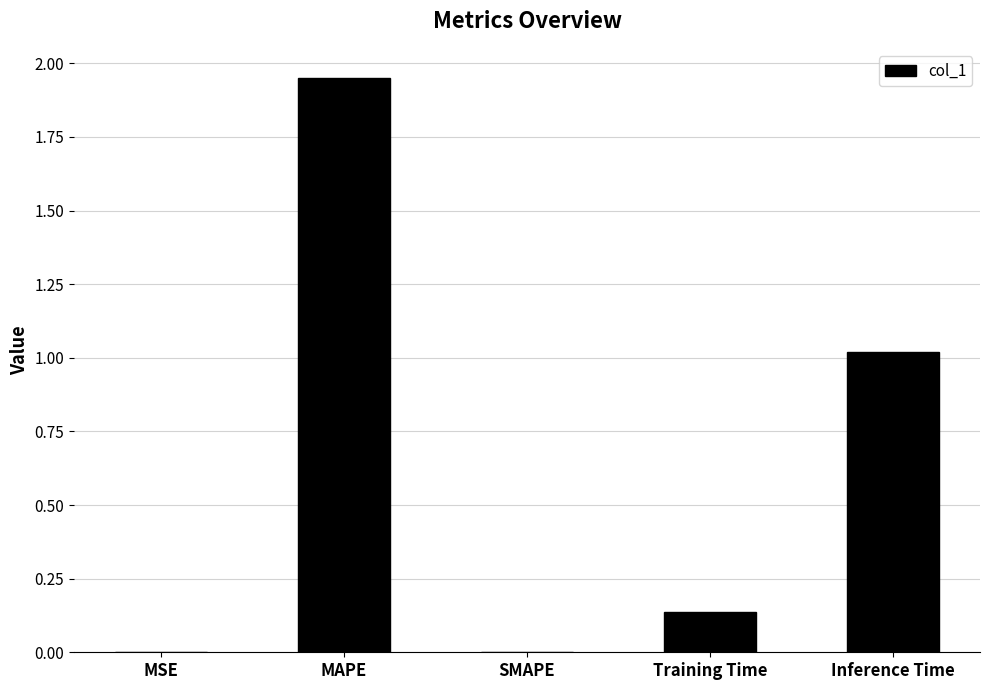

Does the chart contain stacked bars?

No